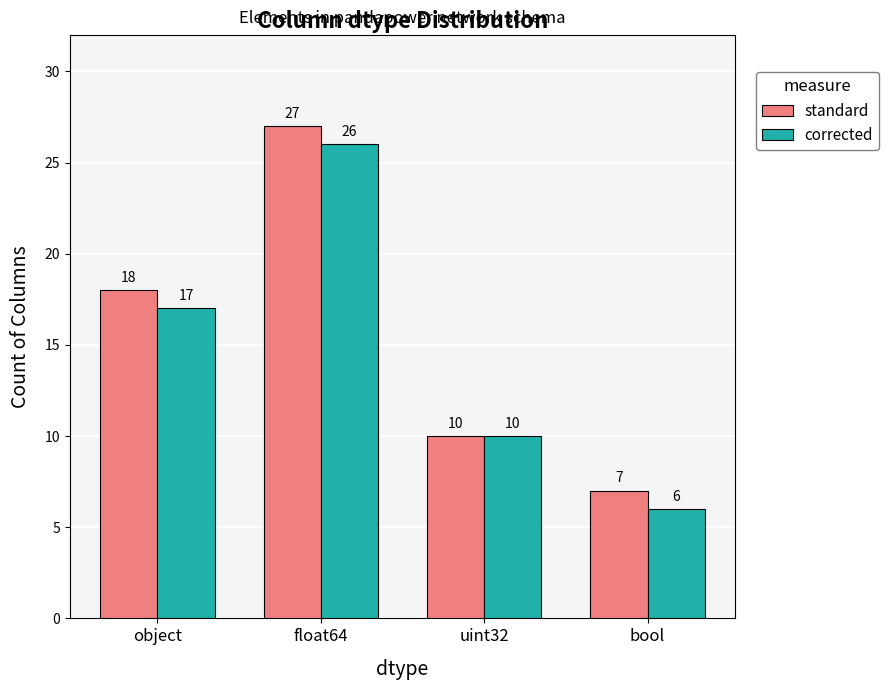

At which category is the sum across all series the highest?

float64